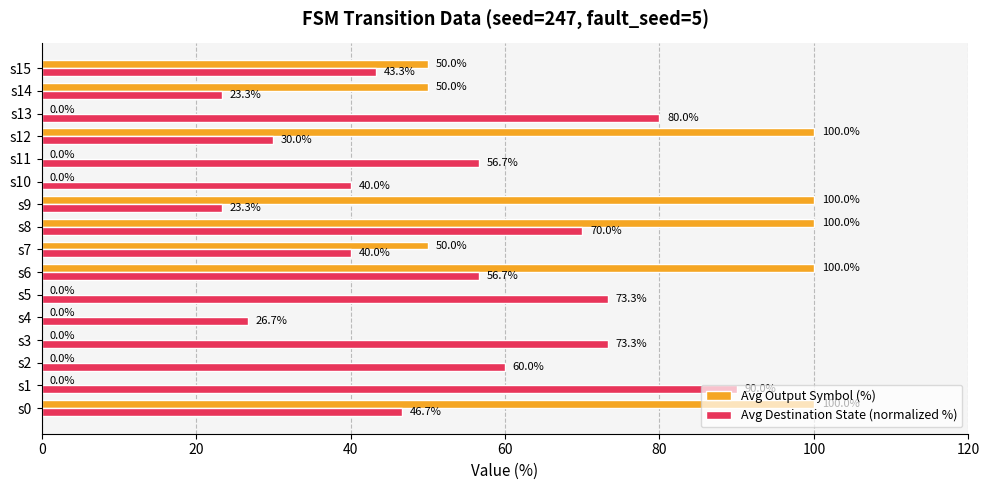

What is the sum of all Avg Destination State (normalized %) values?

833.3